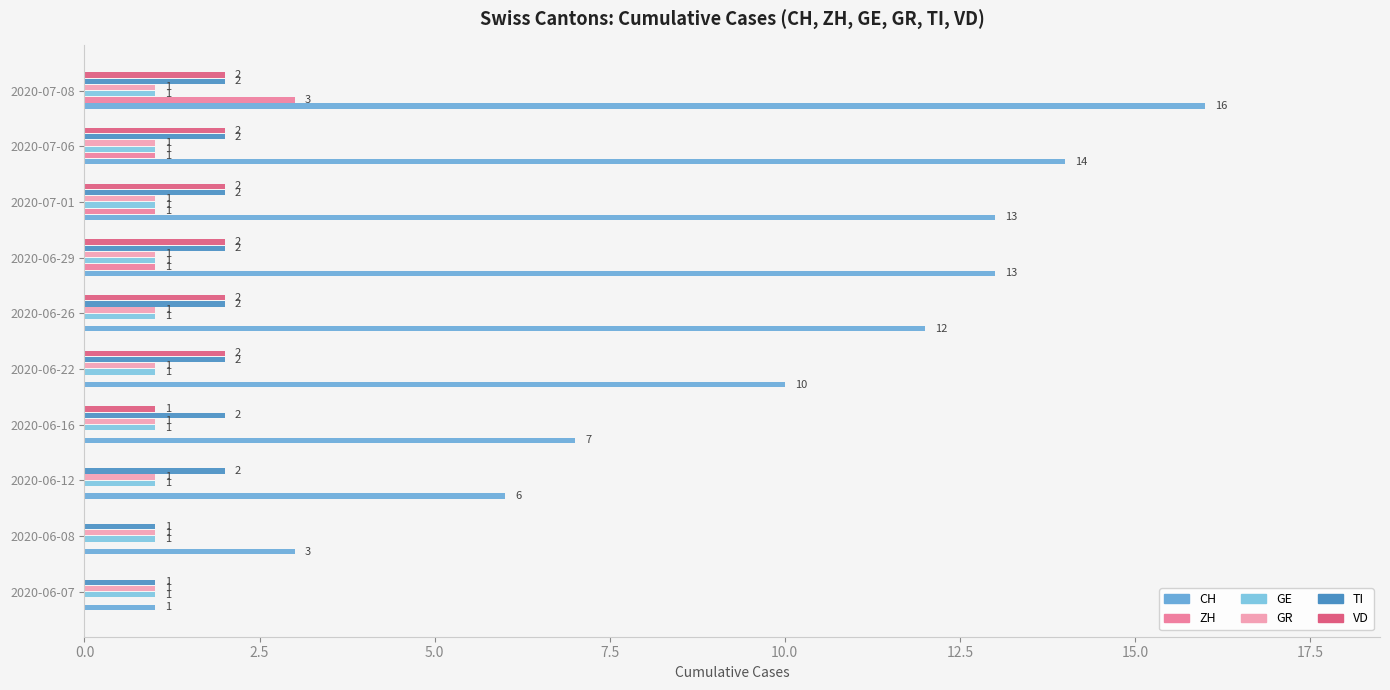

At which category does the chart reach its peak across all series?

2020-07-08